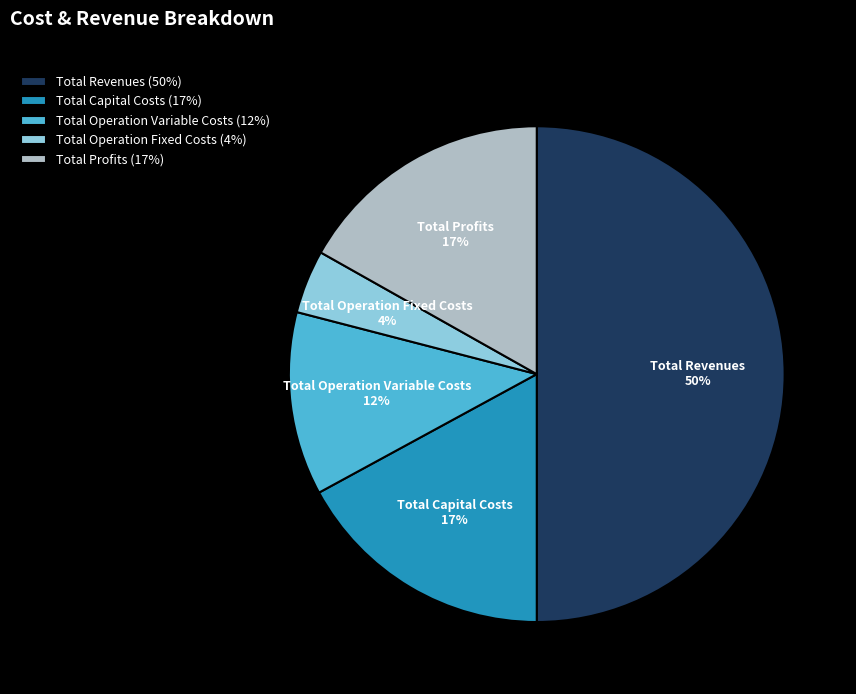

Do Total Operation Variable Costs and Total Capital Costs together represent more than half of the pie?

No